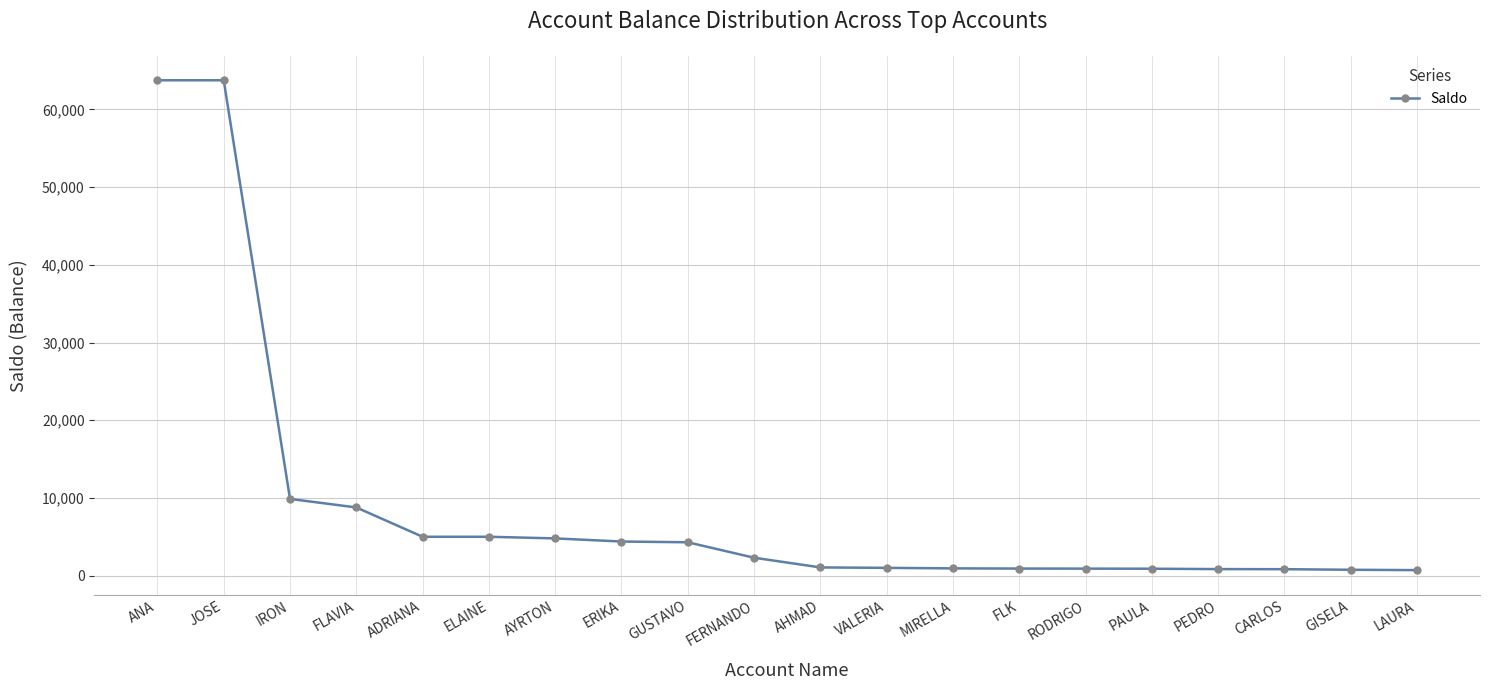

What is the average value?

9037.2